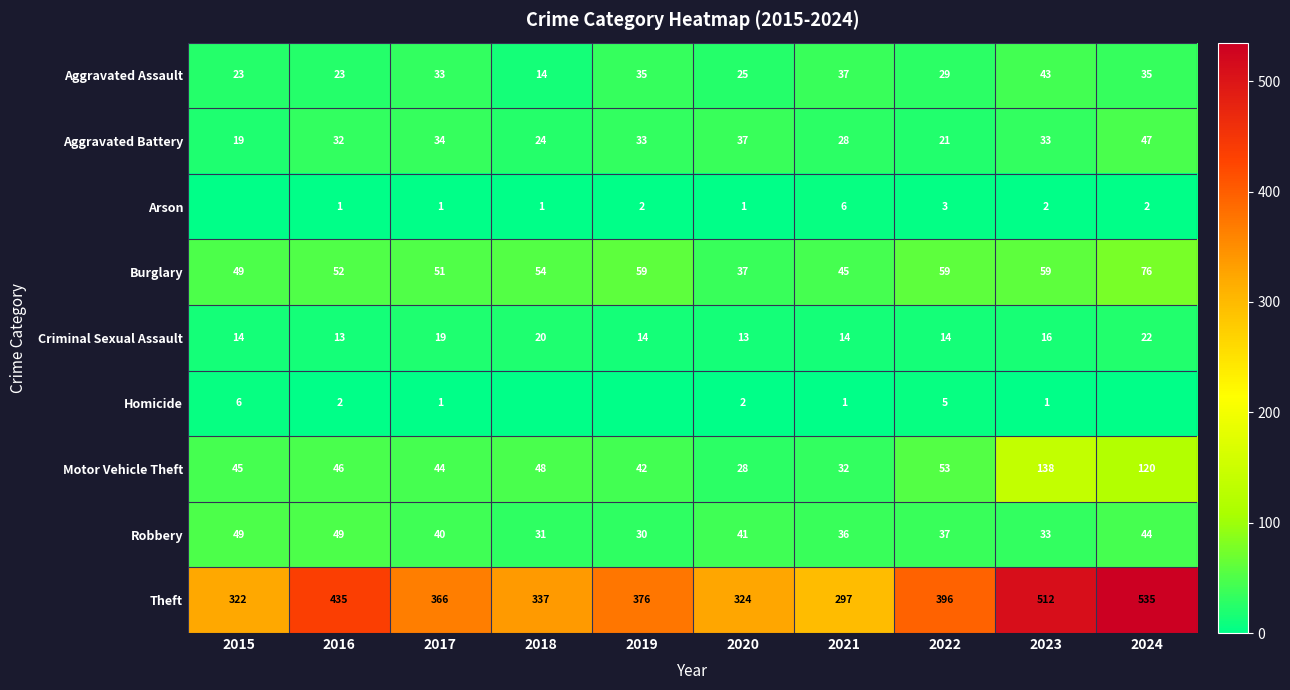

The Arson series shows 2 at 2024. True or false?

True